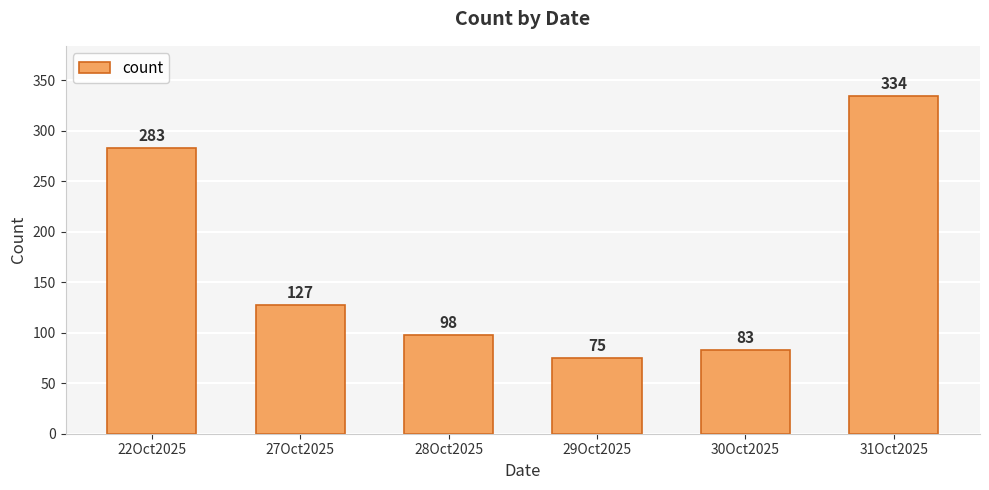

True or false: the data shows 83 at 30Oct2025.

True